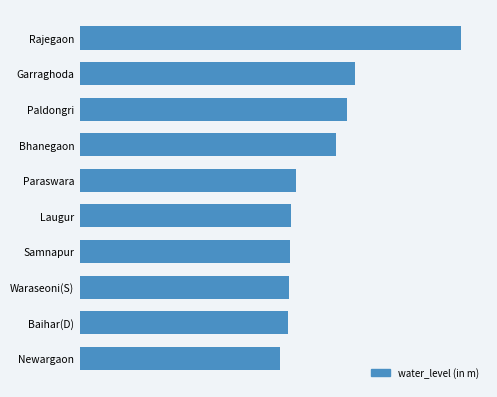

Are the bars horizontal?

Yes